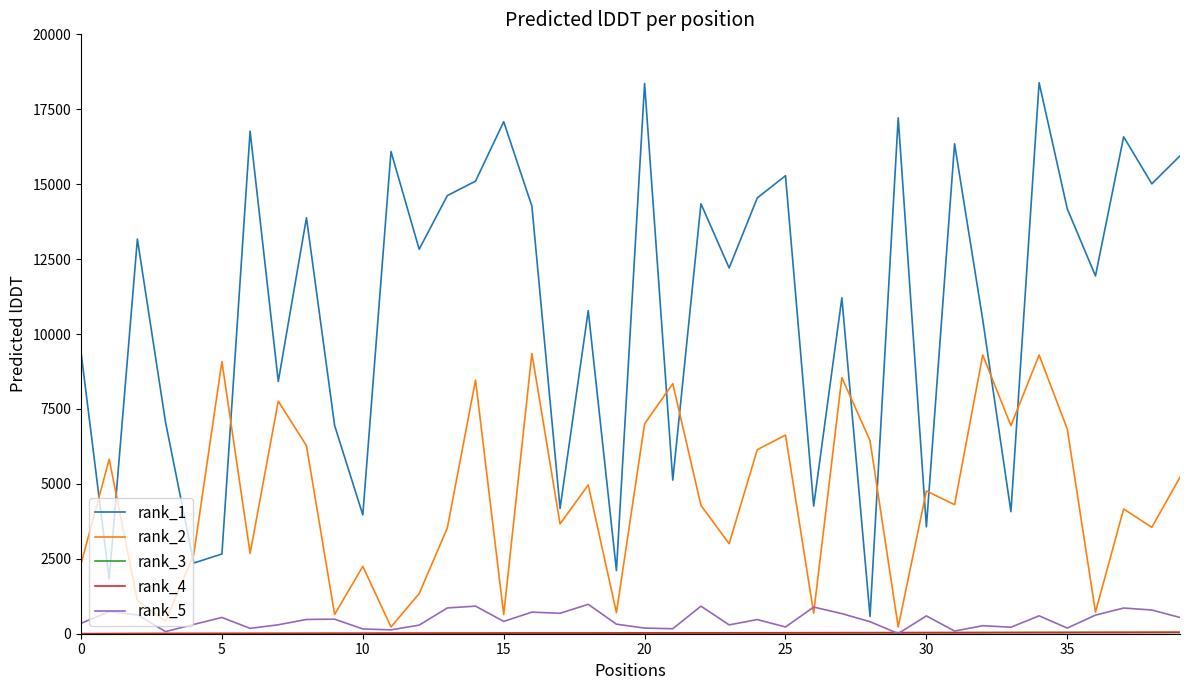

How many interior local valleys does the rank_1 series have?

15